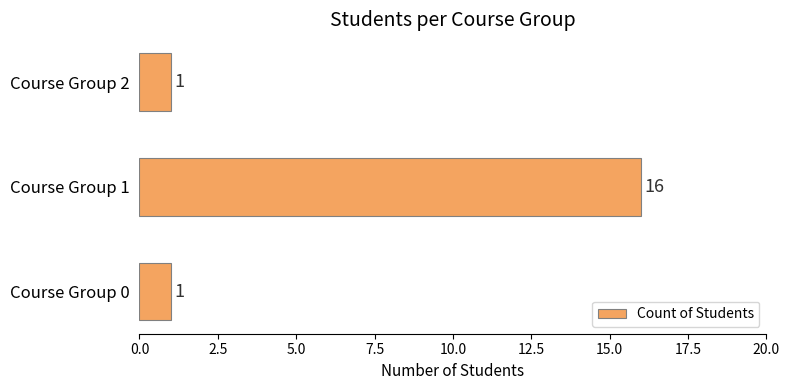

The value at Course Group 2 is 2. True or false?

False